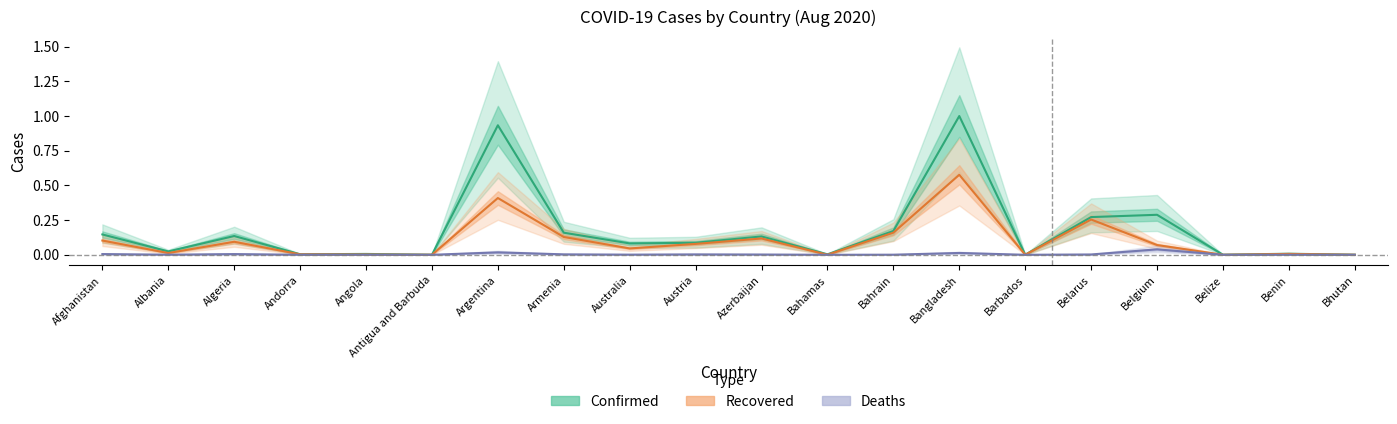

List the series in order of their overall mean, lowest first.

Deaths, Recovered, Confirmed